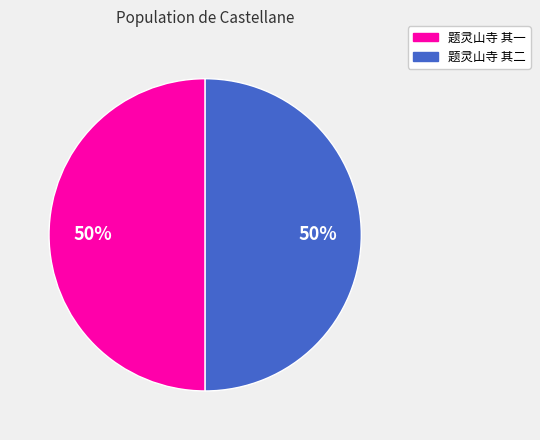

What percentage is the 题灵山寺 其一 slice, to the nearest percent?

50%